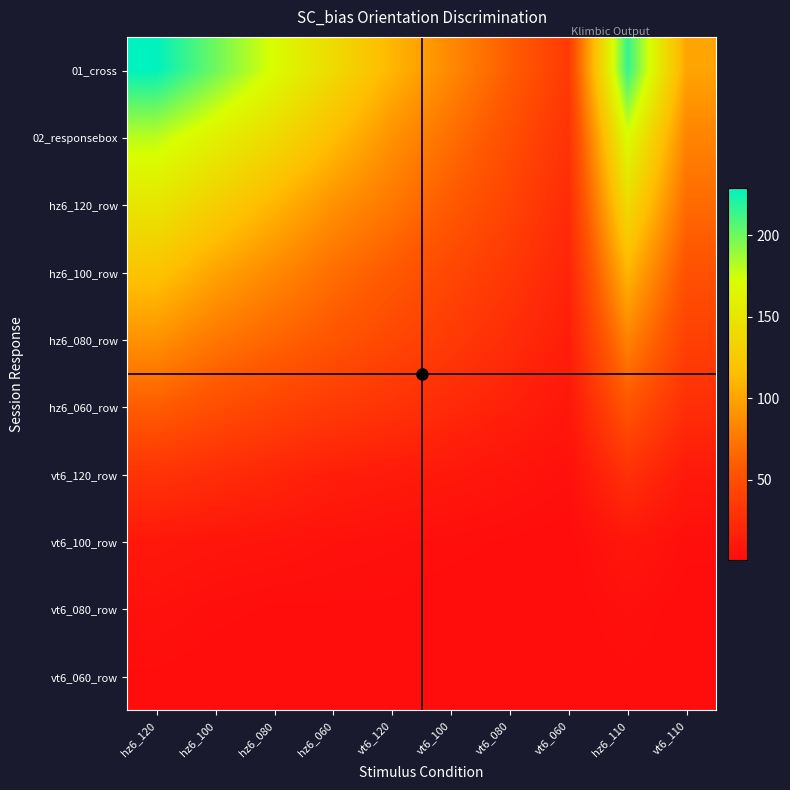

Reading left to right, what are all the values shown in this chart?

01_cross: hz6_120=229	hz6_100=200	hz6_080=170	hz6_060=140	vt6_120=110	vt6_100=85	vt6_080=60	vt6_060=35	hz6_110=215	vt6_110=100
02_responsebox: hz6_120=180	hz6_100=160	hz6_080=140	hz6_060=115	vt6_120=90	vt6_100=70	vt6_080=50	vt6_060=29	hz6_110=170	vt6_110=82
hz6_120_row: hz6_120=150	hz6_100=130	hz6_080=110	hz6_060=90	vt6_120=75	vt6_100=58	vt6_080=42	vt6_060=24	hz6_110=140	vt6_110=68
hz6_100_row: hz6_120=120	hz6_100=100	hz6_080=85	hz6_060=70	vt6_120=58	vt6_100=45	vt6_080=33	vt6_060=19	hz6_110=110	vt6_110=52
hz6_080_row: hz6_120=90	hz6_100=75	hz6_080=65	hz6_060=55	vt6_120=45	vt6_100=35	vt6_080=25	vt6_060=14	hz6_110=82	vt6_110=40
hz6_060_row: hz6_120=60	hz6_100=50	hz6_080=42	hz6_060=35	vt6_120=30	vt6_100=23	vt6_080=16	vt6_060=9	hz6_110=55	vt6_110=26
vt6_120_row: hz6_120=30	hz6_100=25	hz6_080=20	hz6_060=15	vt6_120=12	vt6_100=10	vt6_080=7	vt6_060=4	hz6_110=28	vt6_110=11
vt6_100_row: hz6_120=10	hz6_100=8	hz6_080=7	hz6_060=5	vt6_120=4	vt6_100=3	vt6_080=2	vt6_060=1	hz6_110=9	vt6_110=3
vt6_080_row: hz6_120=5	hz6_100=3	hz6_080=2	hz6_060=2	vt6_120=2	vt6_100=1	vt6_080=1	vt6_060=1	hz6_110=4	vt6_110=1
vt6_060_row: hz6_120=2	hz6_100=1	hz6_080=1	hz6_060=1	vt6_120=1	vt6_100=1	vt6_080=1	vt6_060=1	hz6_110=2	vt6_110=1